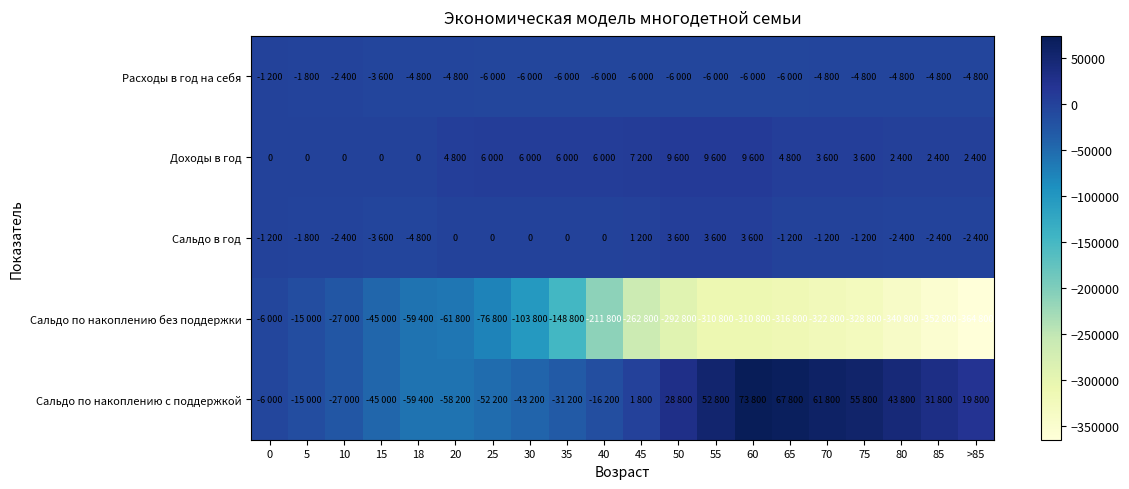

The value of Сальдо по накоплению с поддержкой at 10 is -41453. True or false?

False